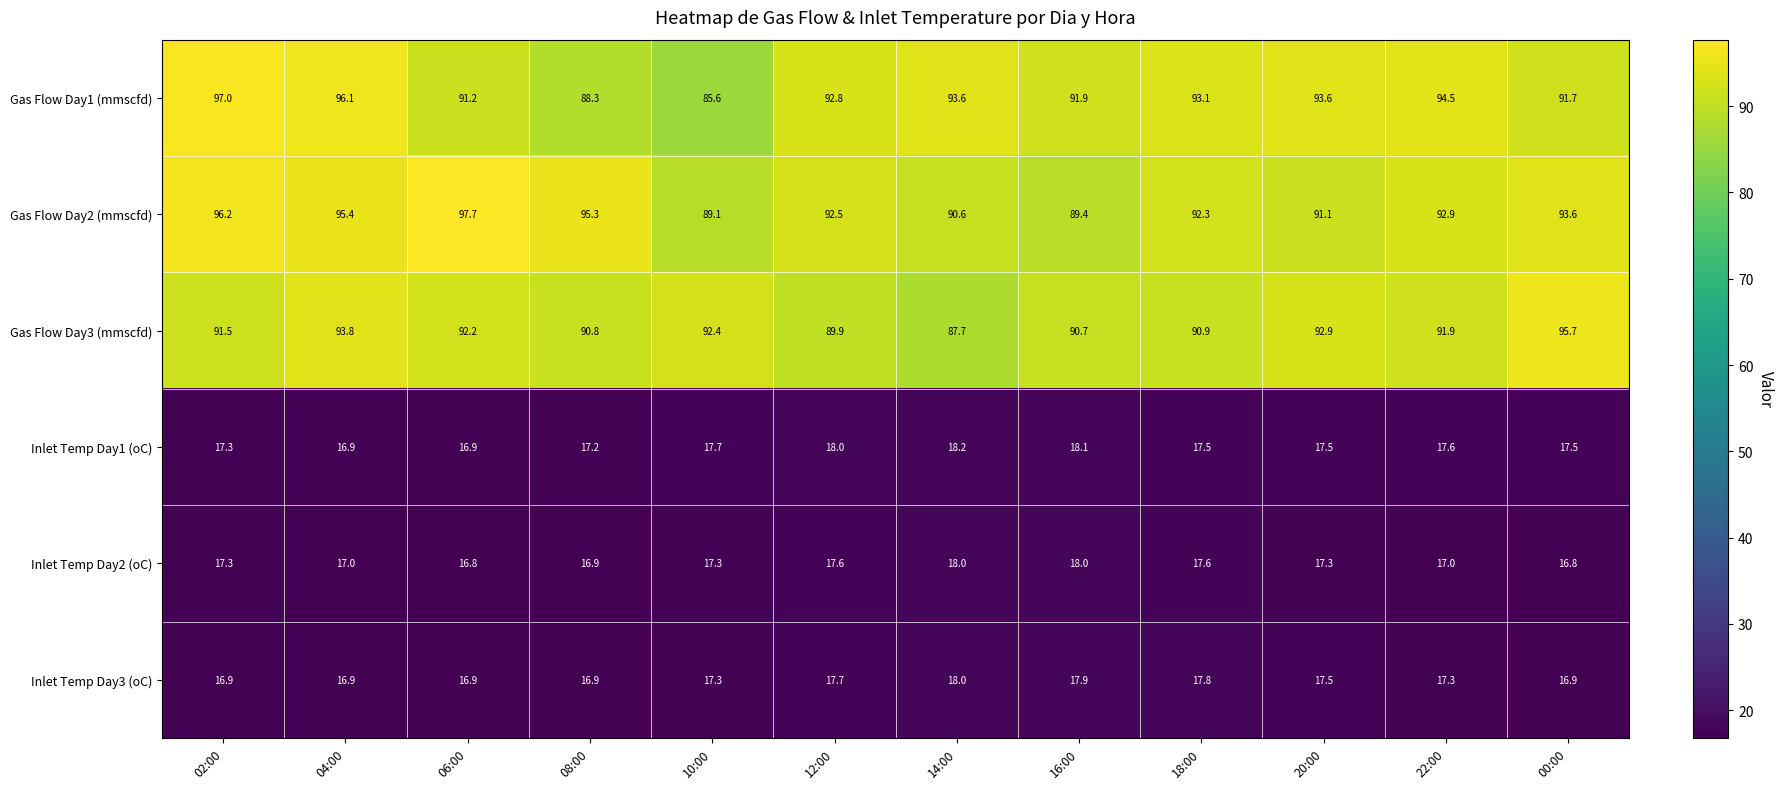

Which series has the largest total across all categories?

Gas Flow Day2 (mmscfd)